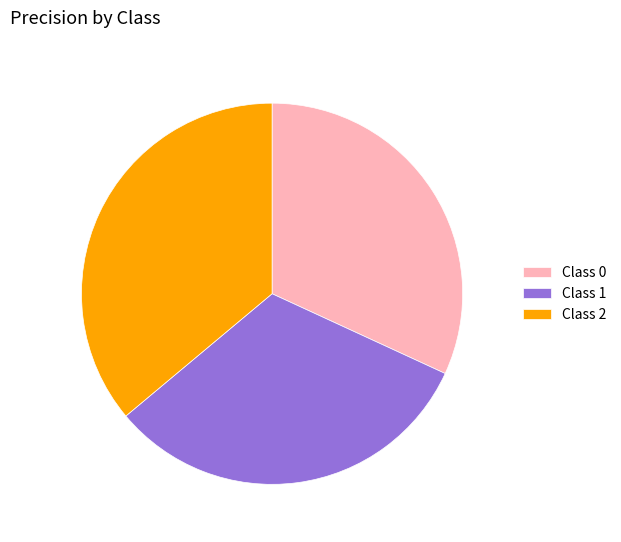

Is the sum of Class 1 and Class 2 greater than half?

Yes